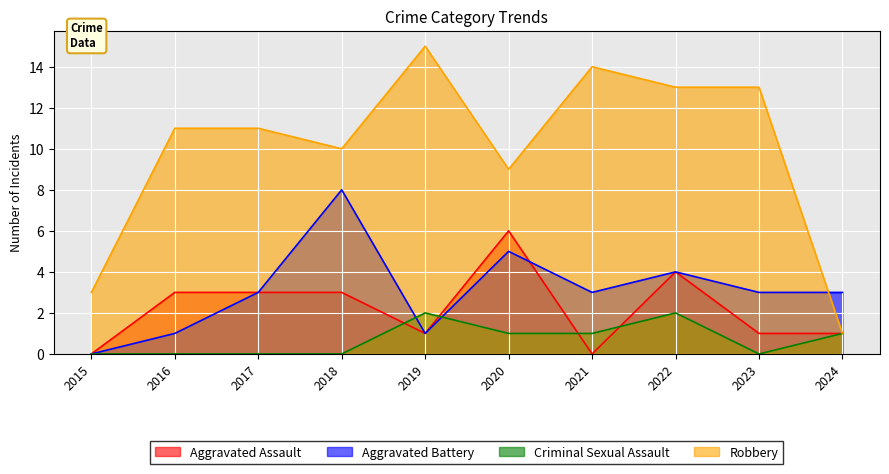

Rank the series by their maximum value, from lowest to highest.

Criminal Sexual Assault, Aggravated Assault, Aggravated Battery, Robbery